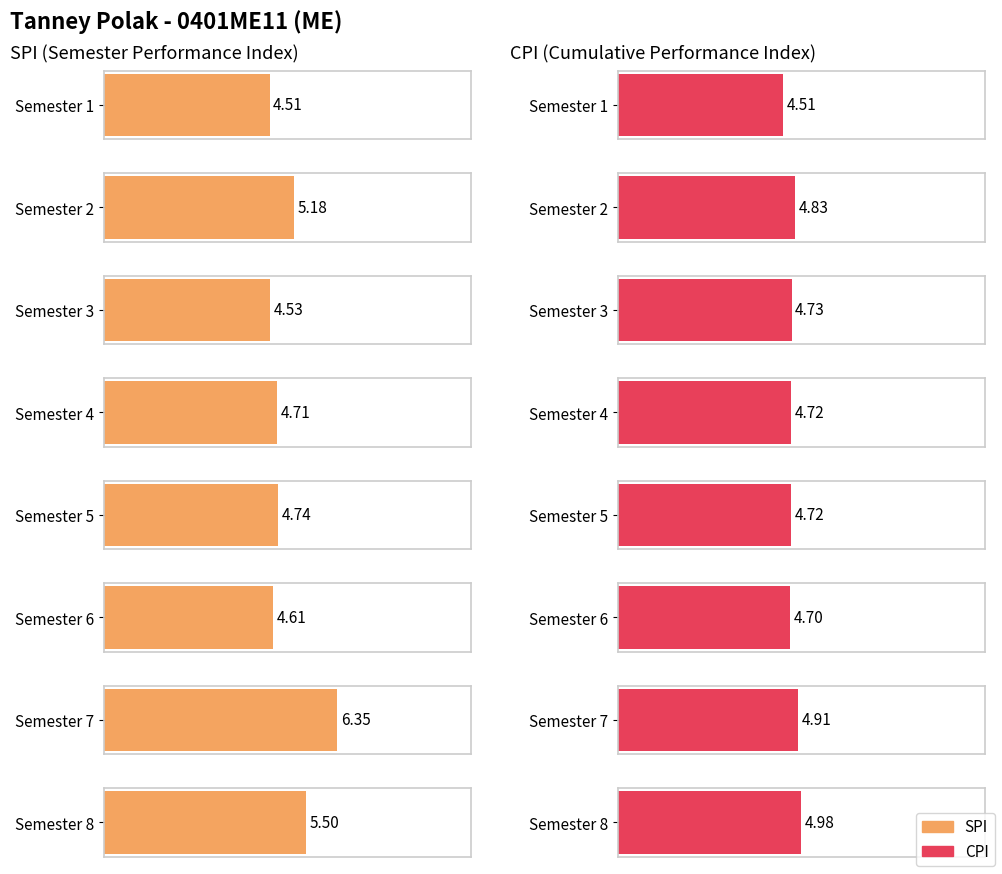

Reading left to right, transcribe all the data shown in this chart.

SPI: 4.5	5.2	4.5	4.7	4.7	4.6	6.3	5.5
CPI: 4.5	4.8	4.7	4.7	4.7	4.7	4.9	5.0